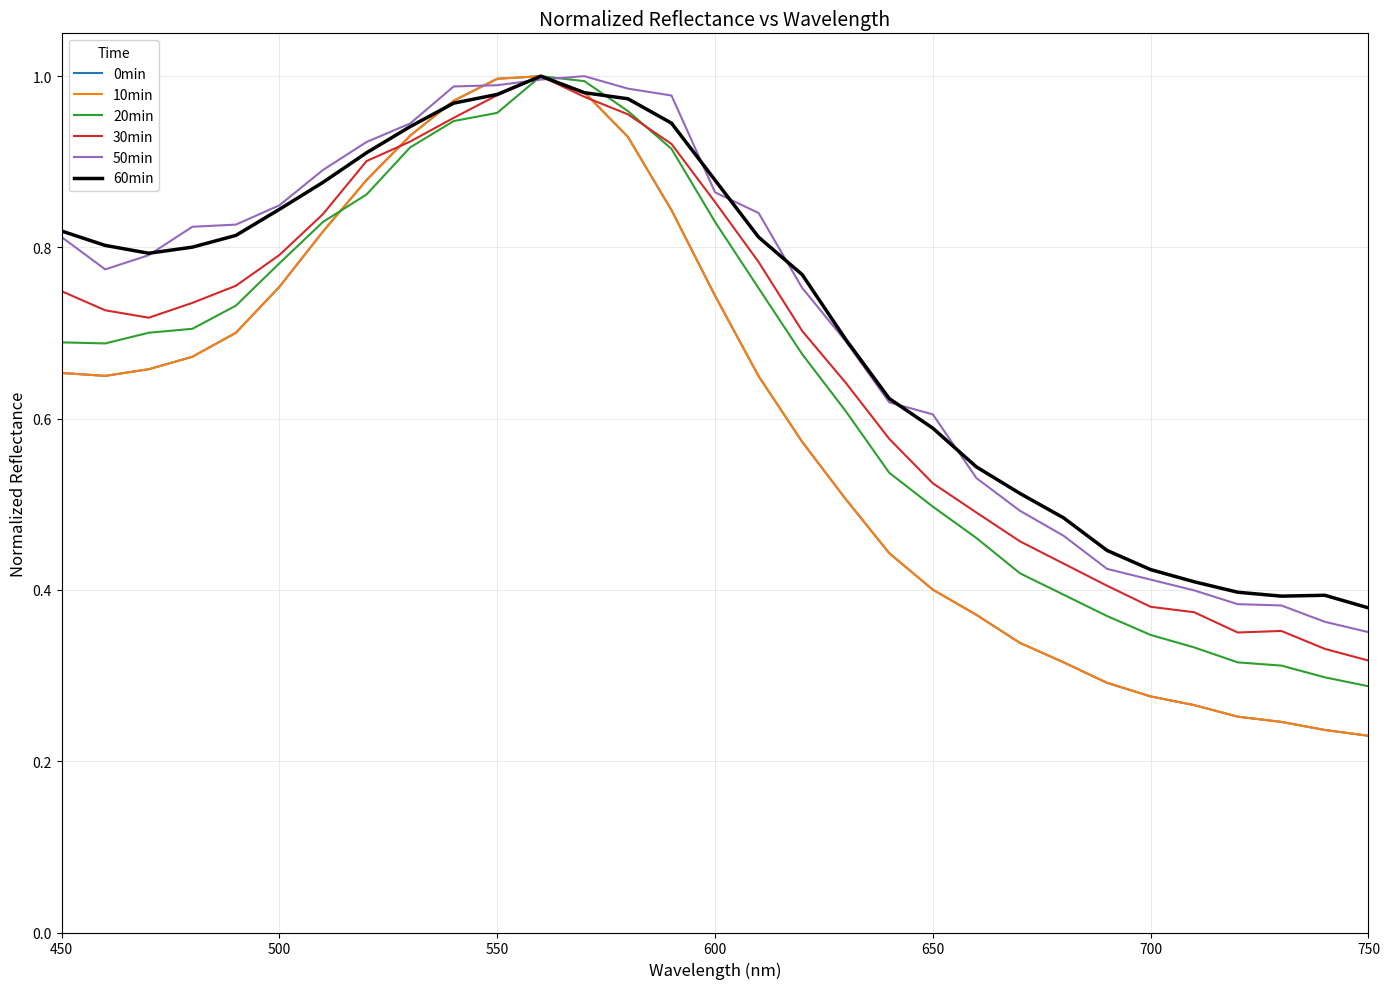

Is this an area chart (filled region under the line)?

No